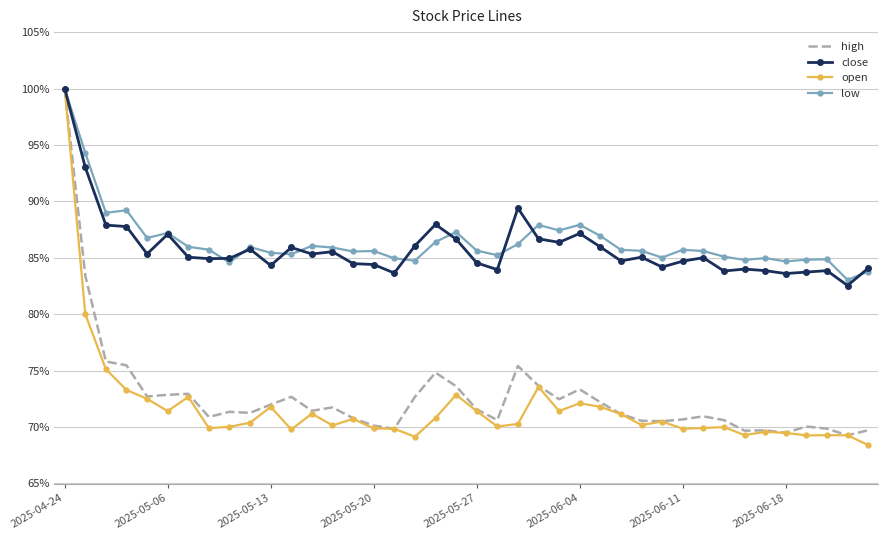

Which series has the largest range (max minus min)?

open